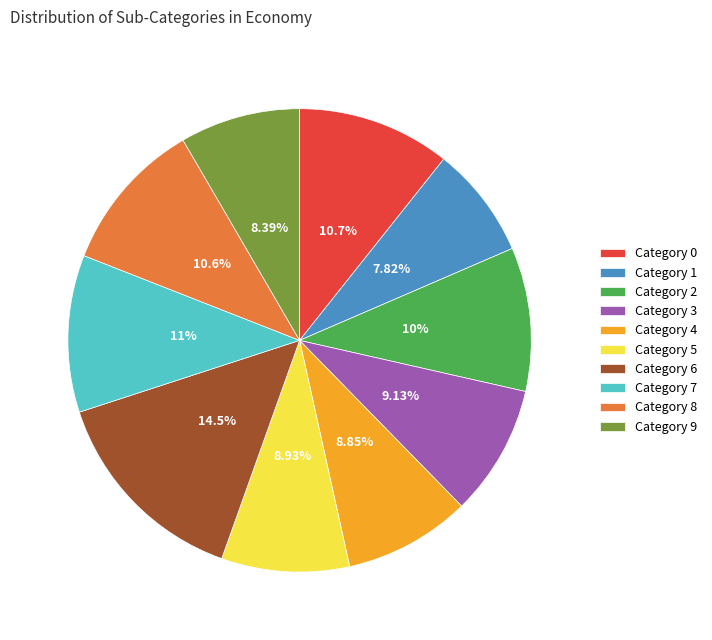

Does any single category account for the majority?

No